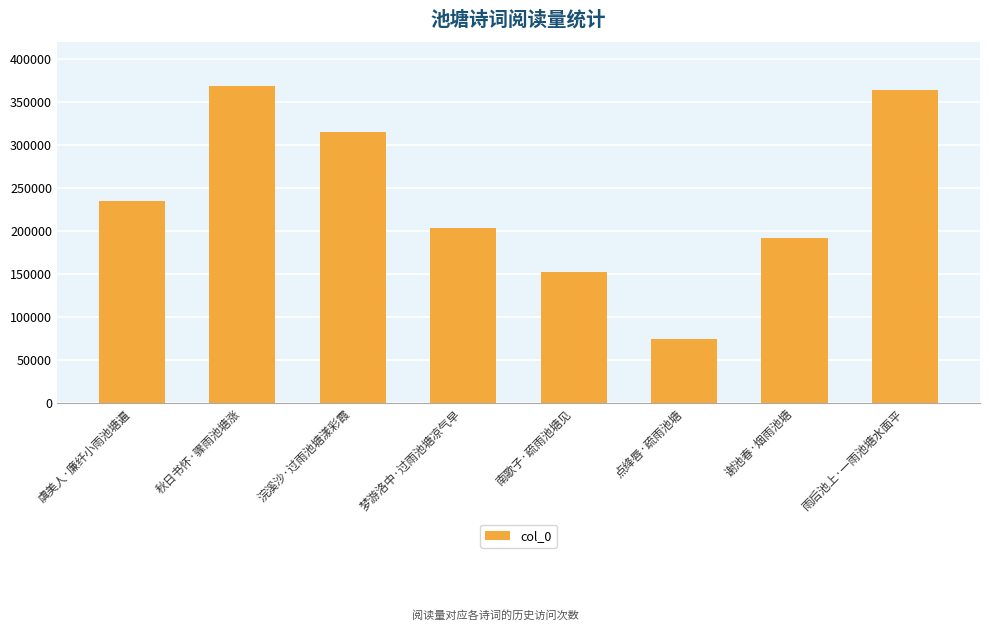

What is the greatest value displayed?

368368